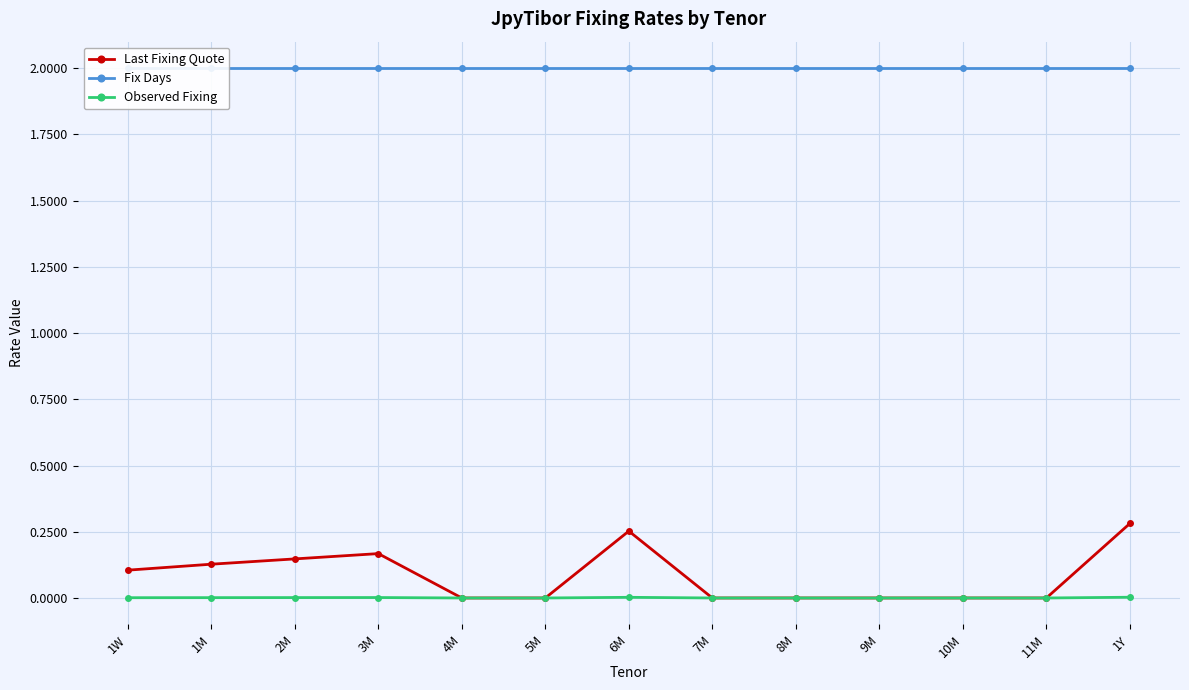

What is the greatest value displayed?

2.0